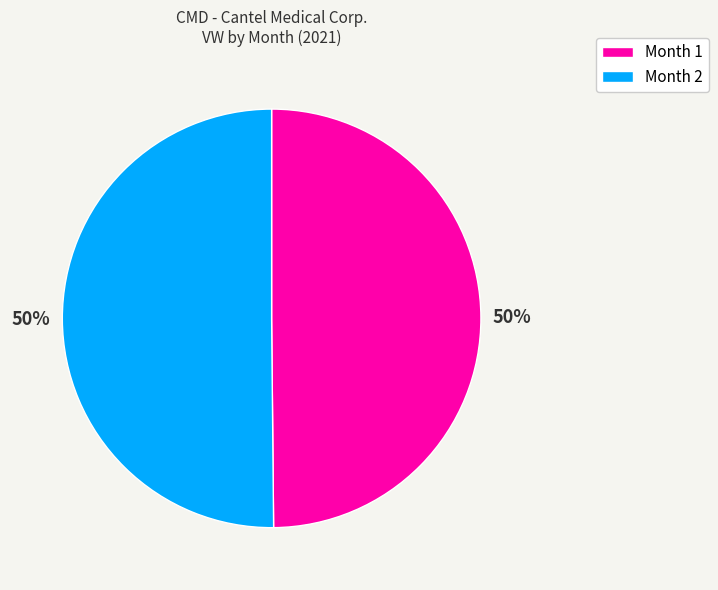

To the nearest percent, what is the average slice percentage?

50%